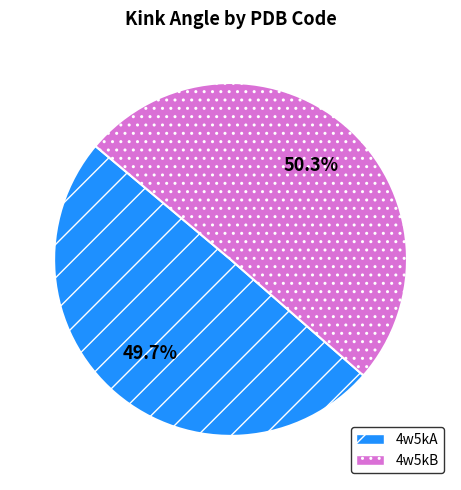

Which category has the biggest portion of the pie?

4w5kB